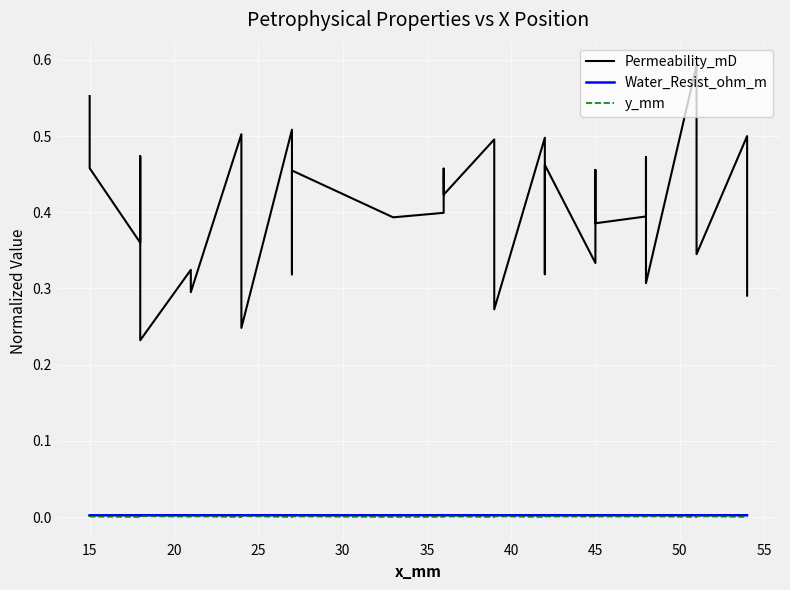

Reading right to left, what are all the values shown in this chart?

Permeability_mD: 0.3	0.4	0.5	0.3	0.6	0.3	0.5	0.4	0.4	0.5	0.3	0.5	0.3	0.5	0.3	0.4	0.5	0.4	0.4	0.5	0.4	0.4	0.5	0.4	0.3	0.4	0.5	0.2	0.3	0.4	0.5	0.3	0.3	0.2	0.4	0.5	0.4	0.5	0.5	0.6
Water_Resist_ohm_m: 0.0	0.0	0.0	0.0	0.0	0.0	0.0	0.0	0.0	0.0	0.0	0.0	0.0	0.0	0.0	0.0	0.0	0.0	0.0	0.0	0.0	0.0	0.0	0.0	0.0	0.0	0.0	0.0	0.0	0.0	0.0	0.0	0.0	0.0	0.0	0.0	0.0	0.0	0.0	0.0
y_mm: 0.0	0.0	0.0	0.0	0.0	0.0	0.0	0.0	0.0	0.0	0.0	0.0	0.0	0.0	0.0	0.0	0.0	0.0	0.0	0.0	0.0	0.0	0.0	0.0	0.0	0.0	0.0	0.0	0.0	0.0	0.0	0.0	0.0	0.0	0.0	0.0	0.0	0.0	0.0	0.0